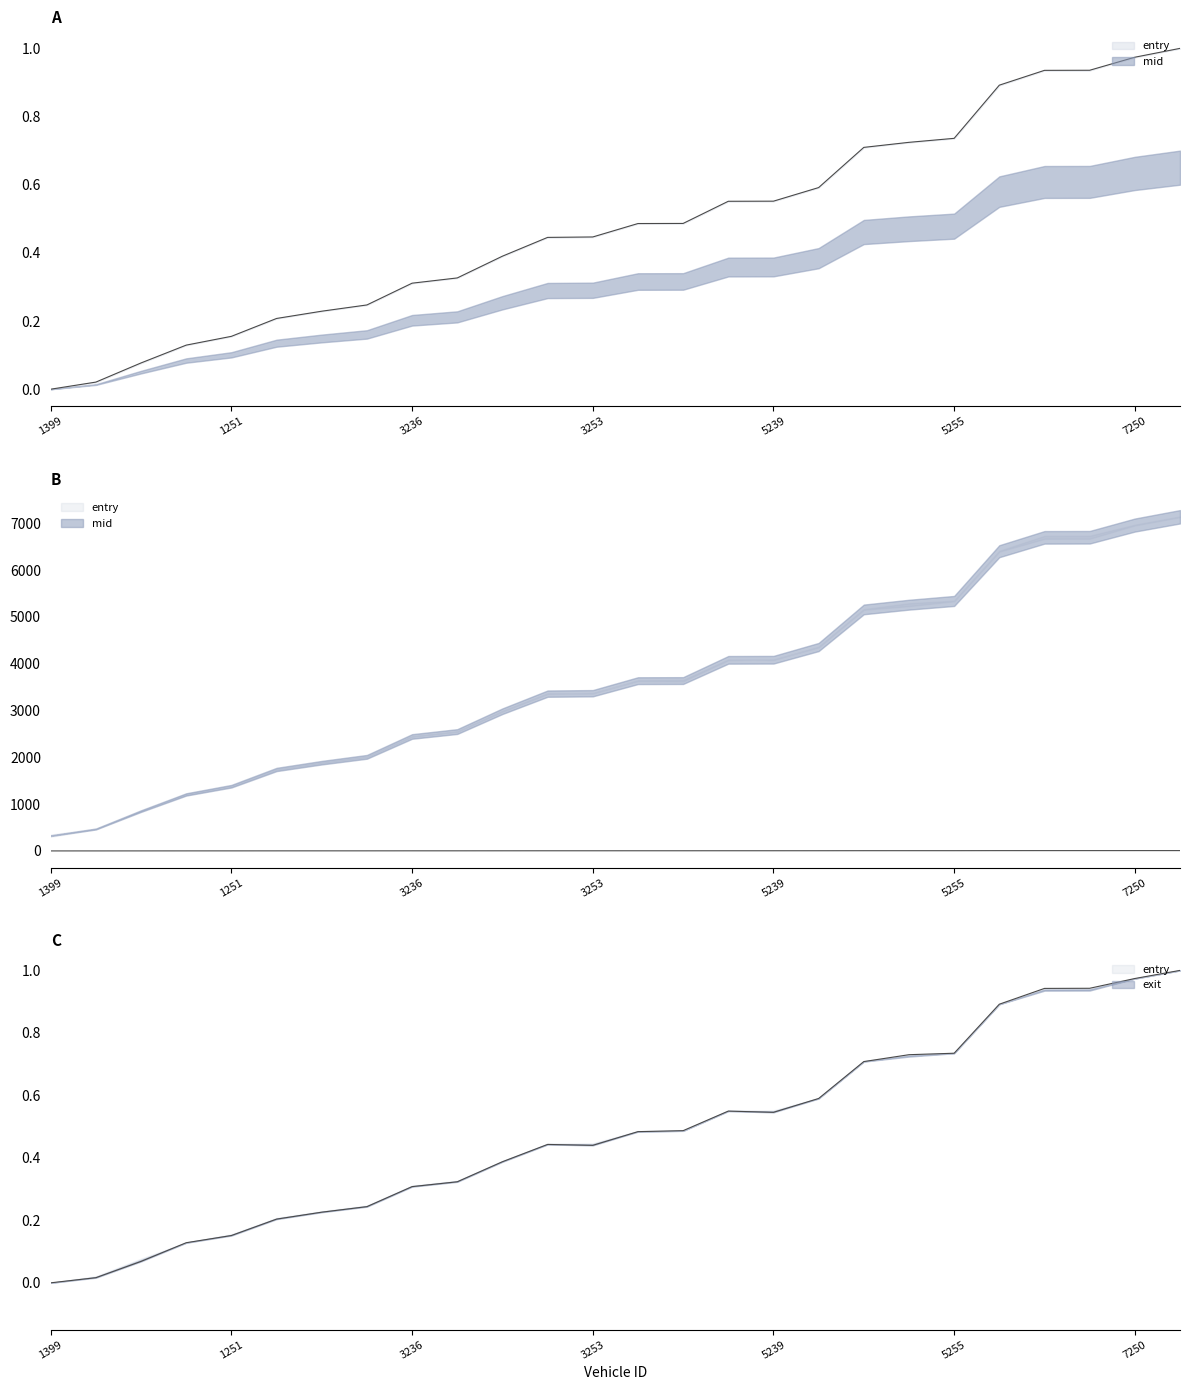

How many values in entry are above zero?

25